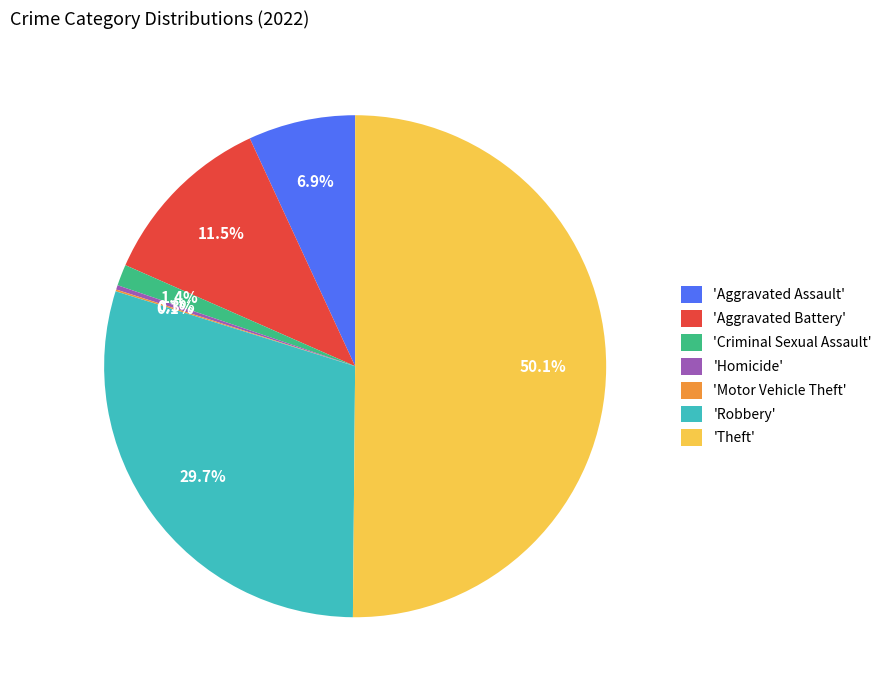

Which slice is the largest?

'Theft'